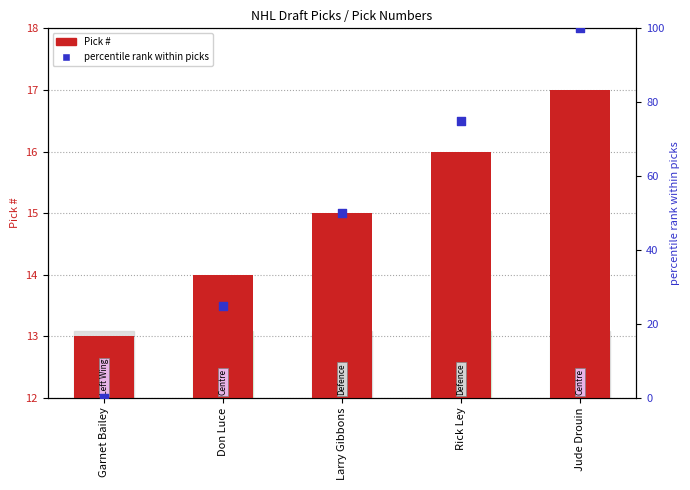

What are all the series names shown in the legend?

Pick #, percentile rank within picks